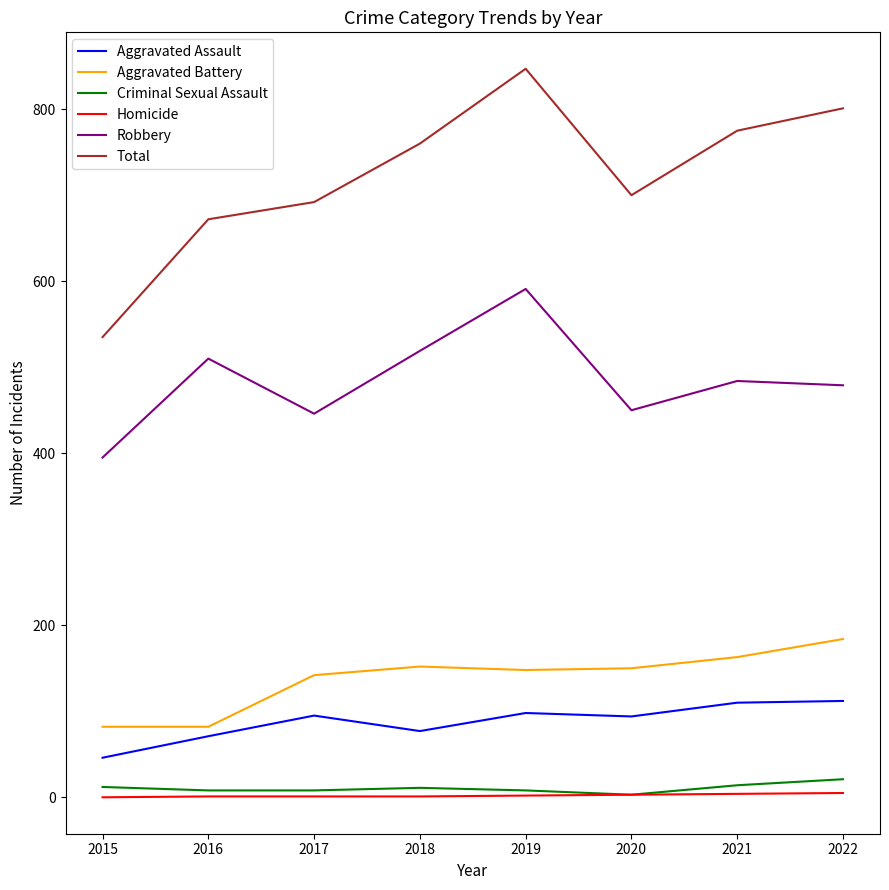

Which series has the largest total across all categories?

Total